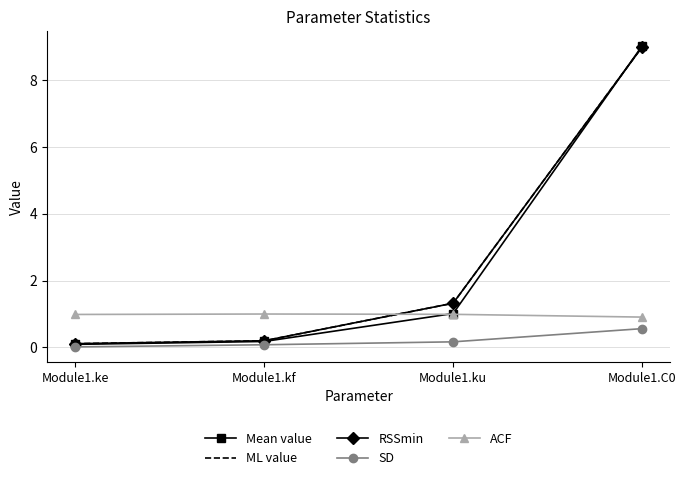

What are all the series names shown in the legend?

Mean value, ML value, RSSmin, SD, ACF